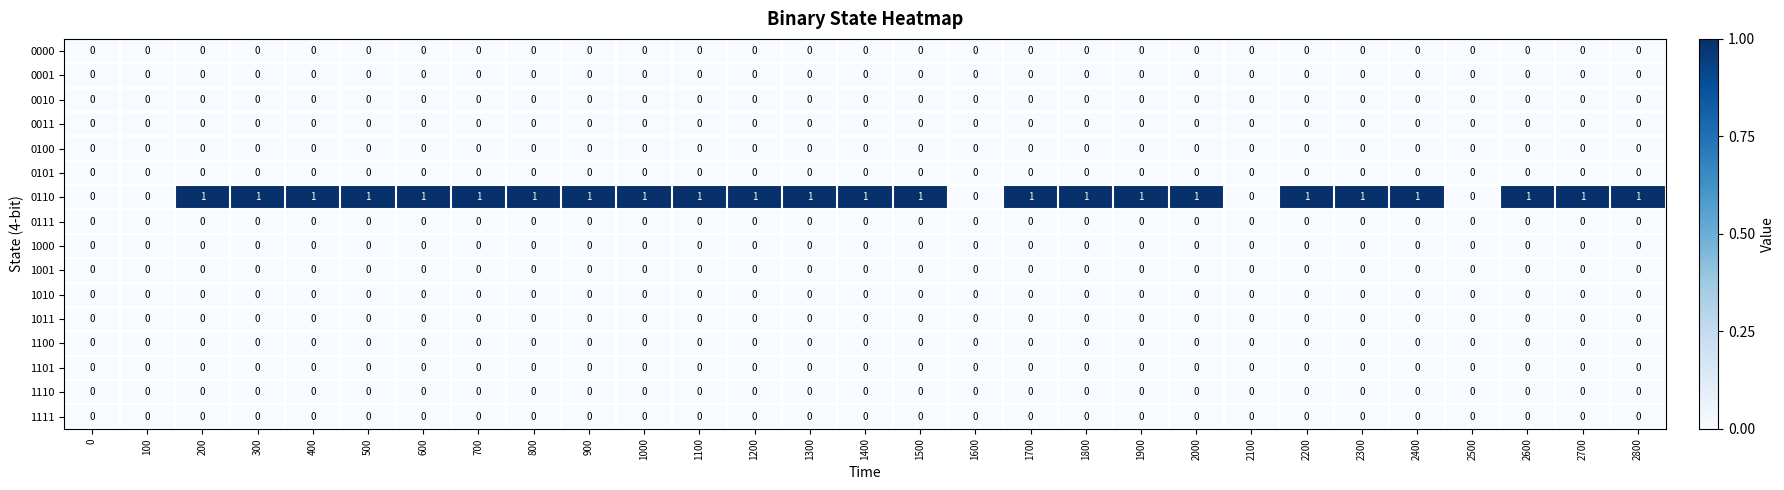

Which series changed the most between 1800 and 2500?

0110